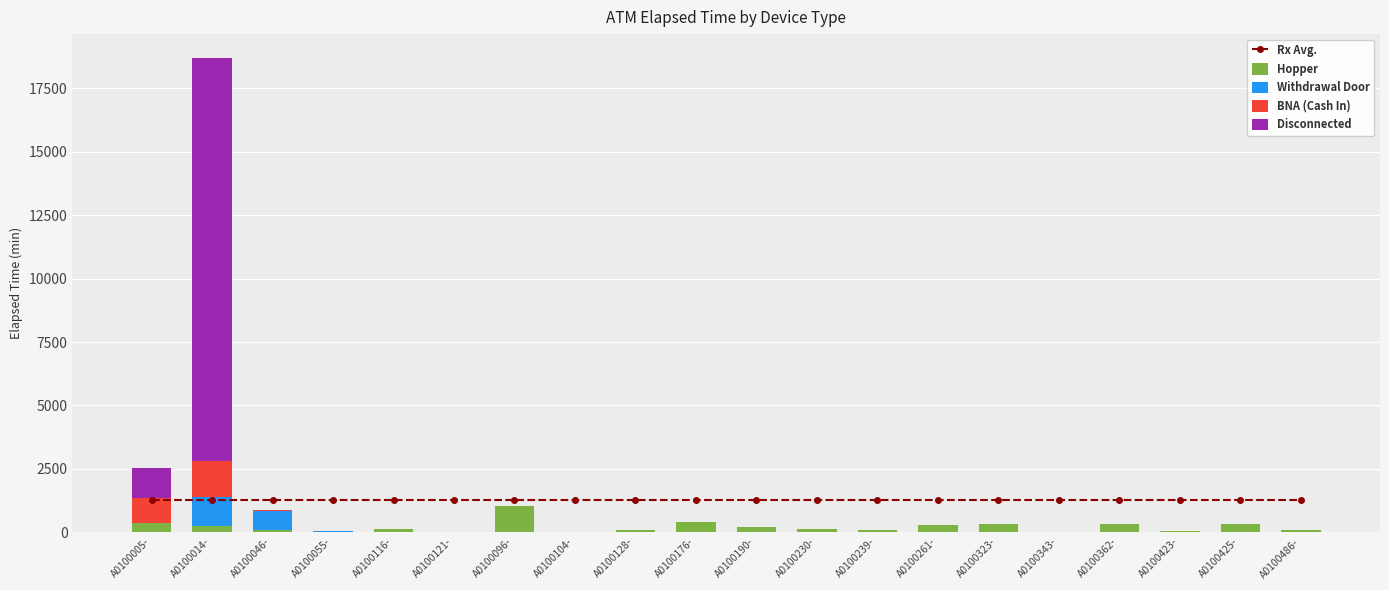

At which category is the sum across all series the highest?

A0100014-